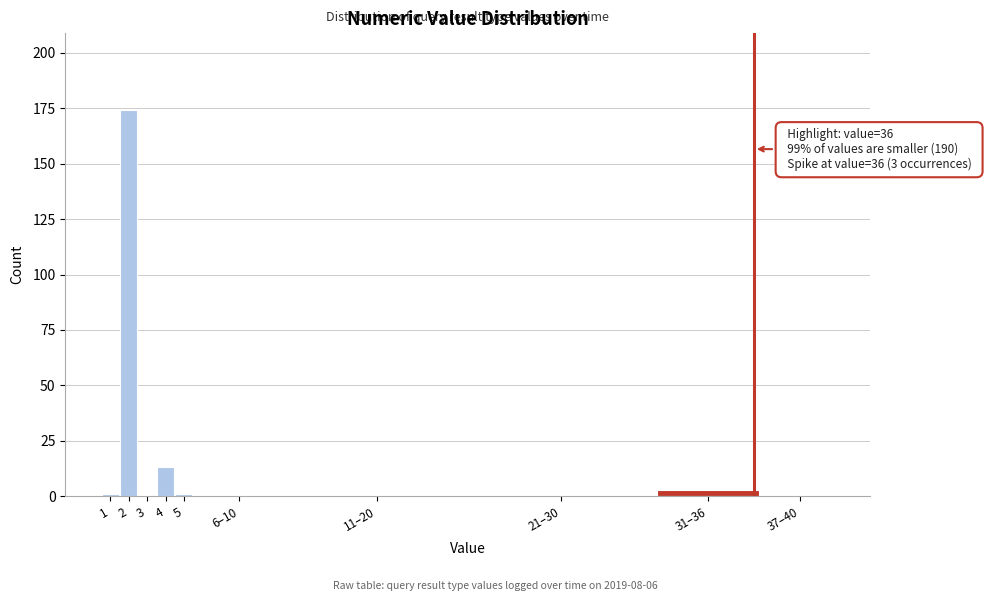

Reading right to left, transcribe all the data shown in this chart.

37–40=0	31–36=3	21–30=0	11–20=0	6–10=0	5=1	4=13	3=0	2=174	1=1